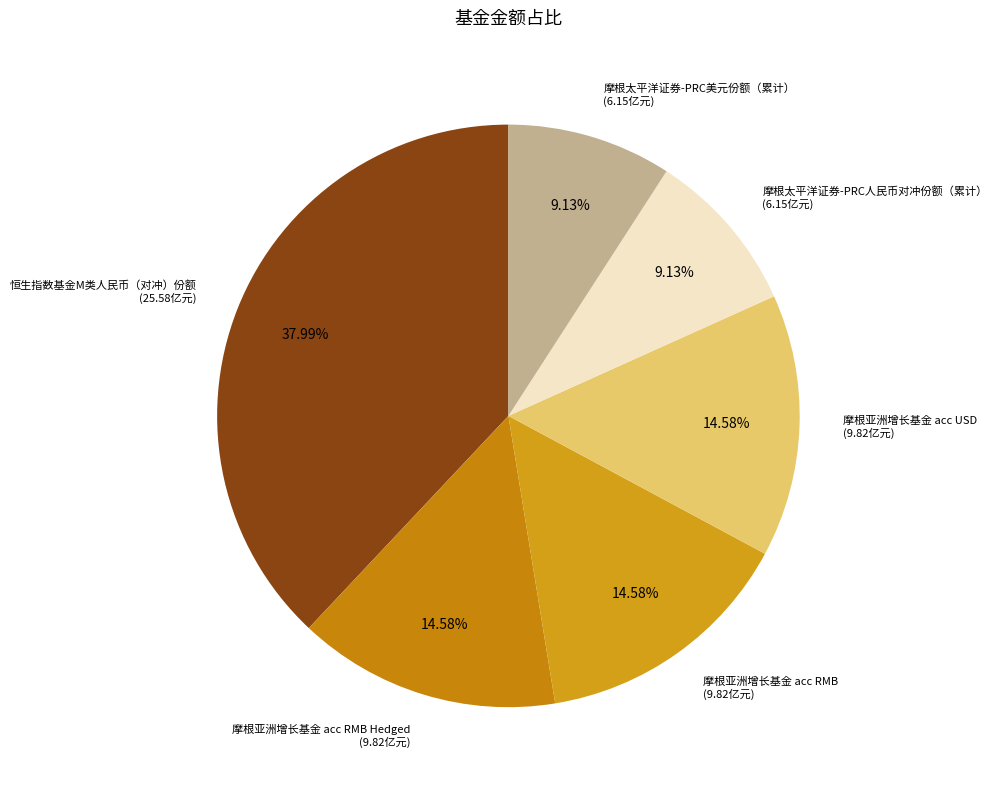

How many slices are in this pie chart?

6